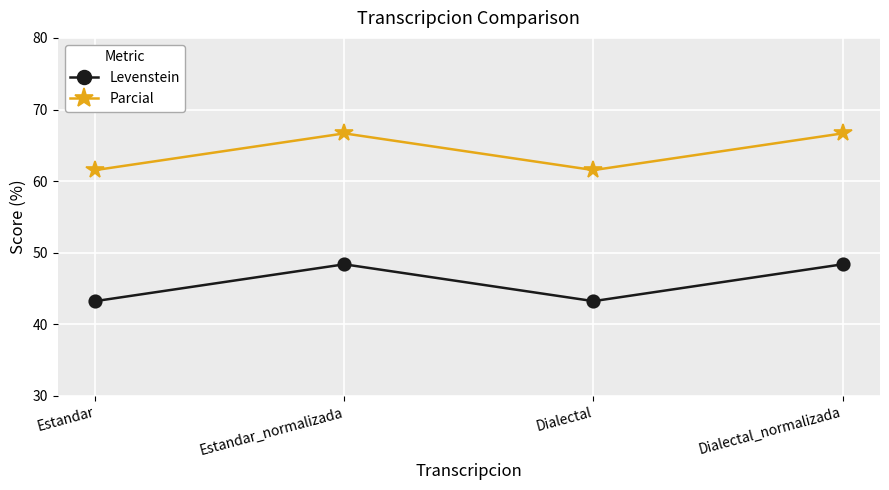

True or false: Levenstein has more than 0 interior local peaks.

True